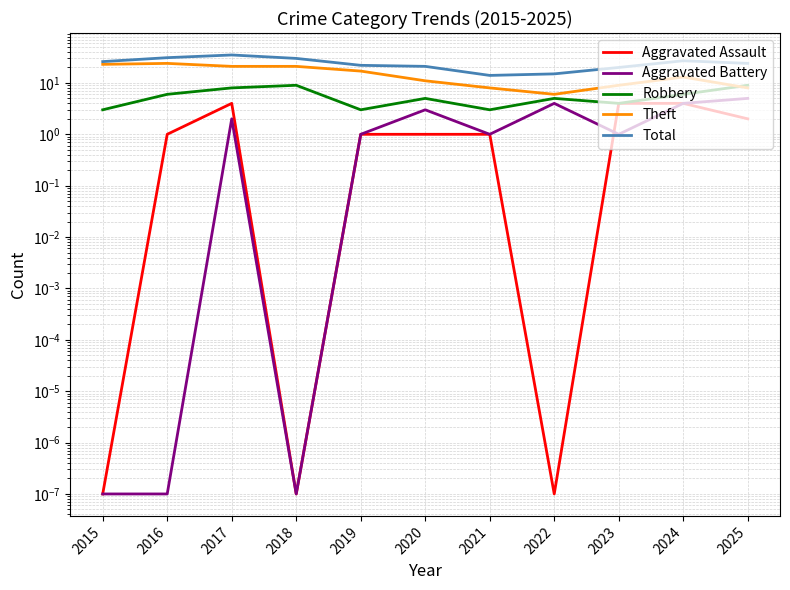

Reading right to left, what are all the values shown in this chart?

Aggravated Assault: 2.0	4.0	4.0	0.0	1.0	1.0	1.0	0.0	4.0	1.0	0.0
Aggravated Battery: 5.0	4.0	1.0	4.0	1.0	3.0	1.0	0.0	2.0	0.0	0.0
Robbery: 9.0	6.0	4.0	5.0	3.0	5.0	3.0	9.0	8.0	6.0	3.0
Theft: 8.0	13.0	9.0	6.0	8.0	11.0	17.0	21.0	21.0	24.0	23.0
Total: 24.0	27.0	20.0	15.0	14.0	21.0	22.0	30.0	35.0	31.0	26.0